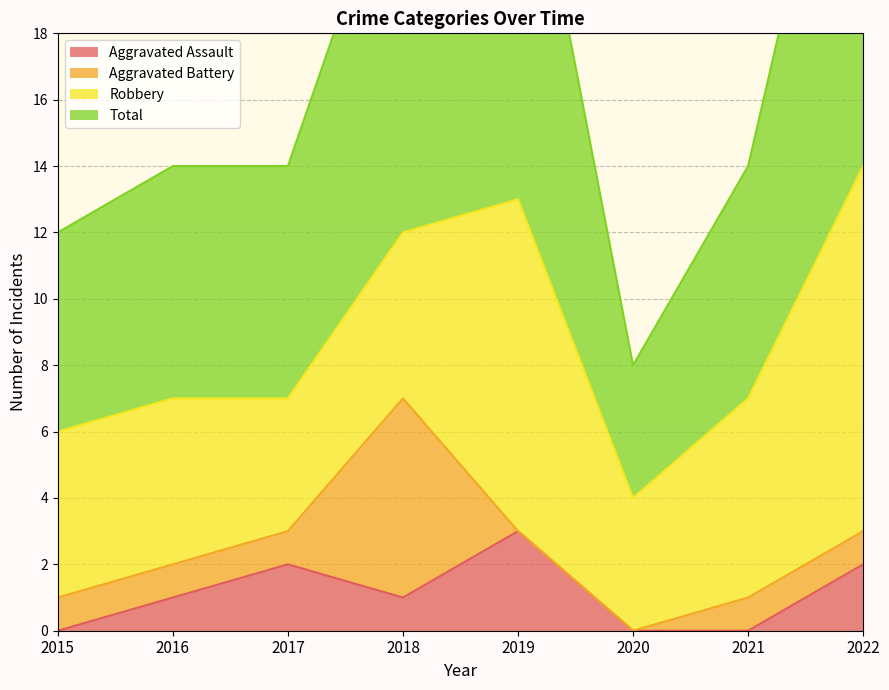

What is the value of the Aggravated Assault point at the 2nd from the left?

1